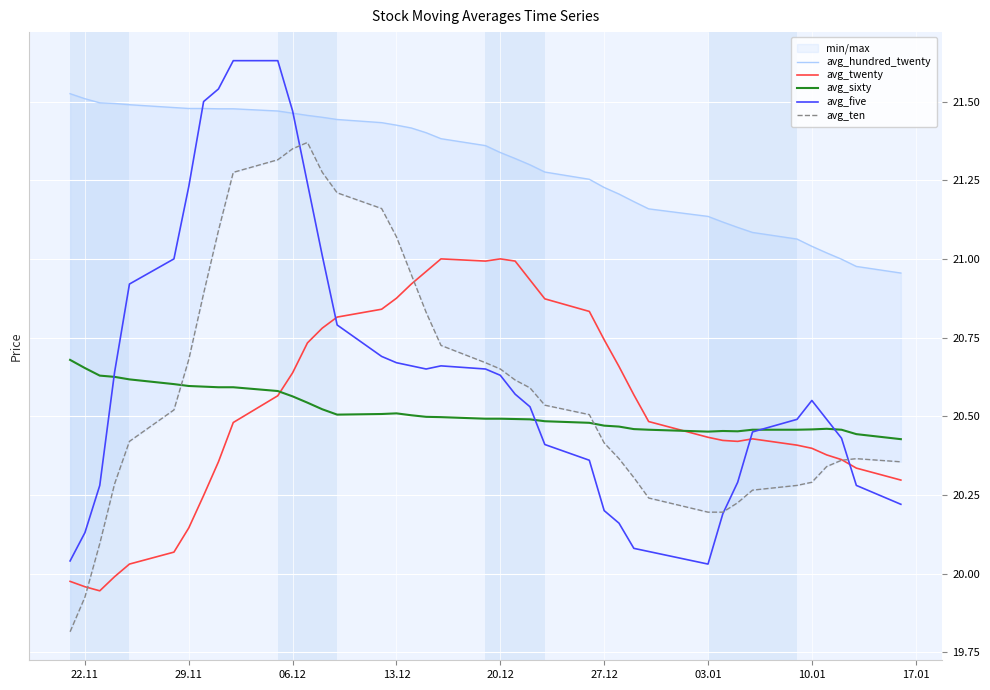

How many intersections are there between avg_five and avg_twenty?

3